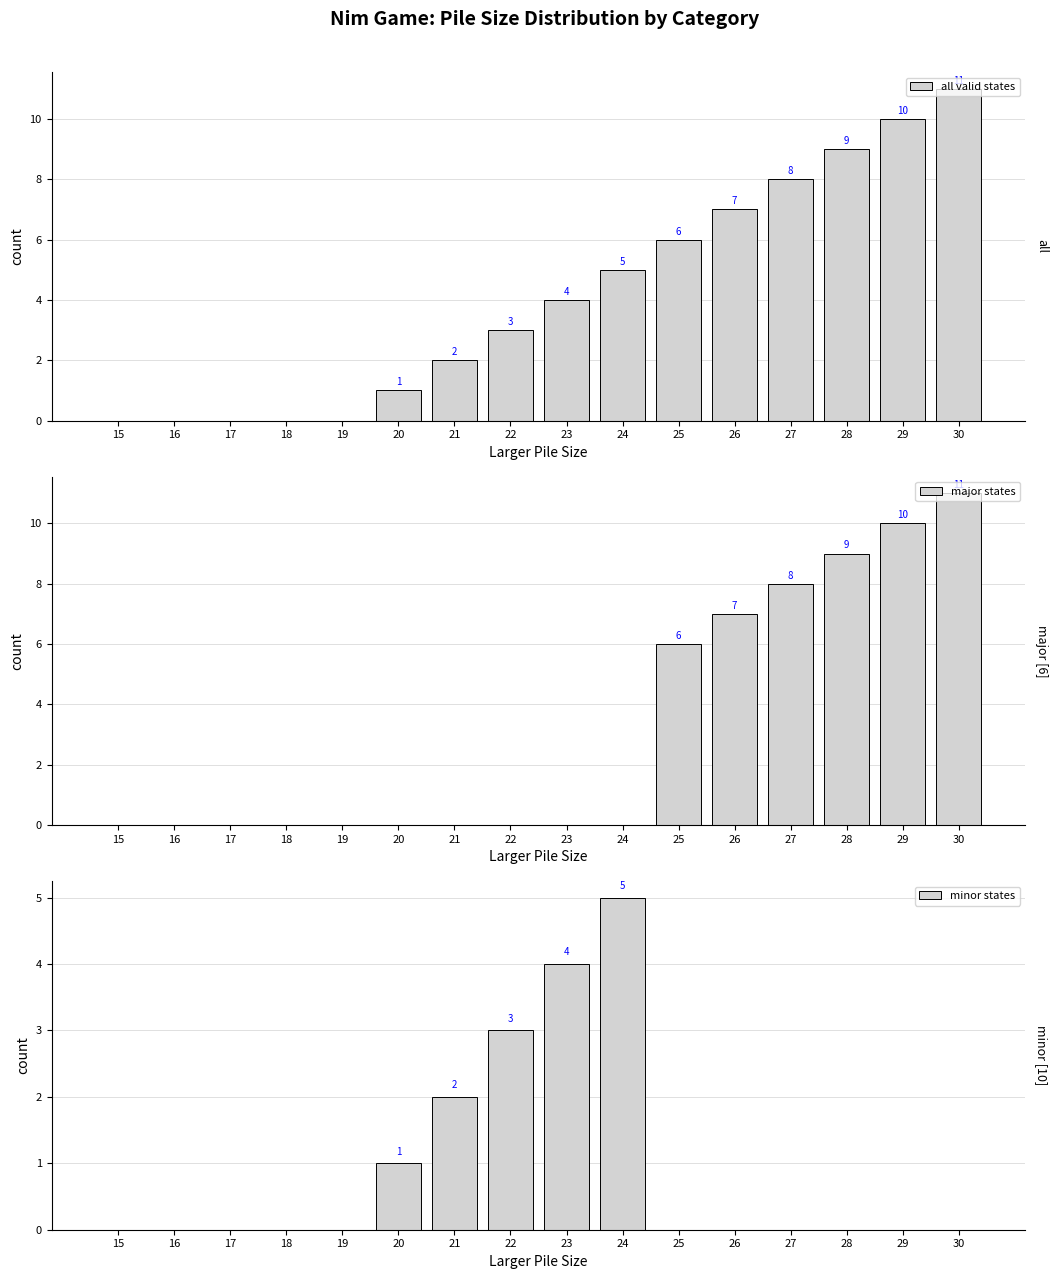

True or false: minor states has a value of 4 at 23.

True